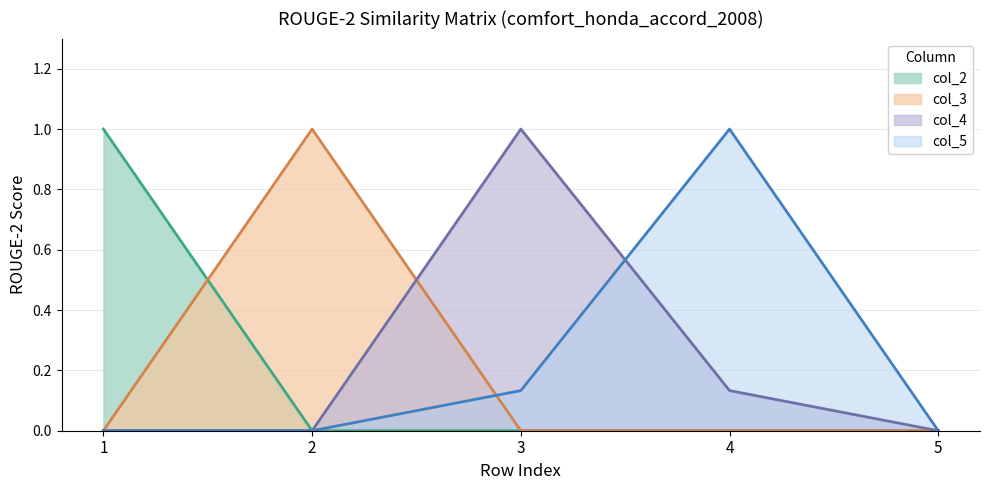

True or false: col_5 and col_2 cross at least once.

False